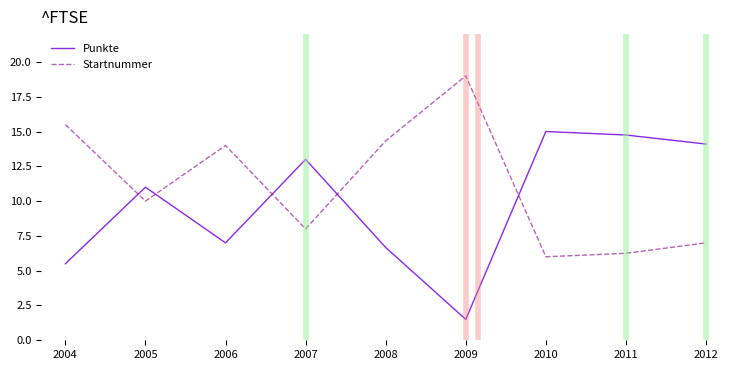

At which category does Punkte reach its first local valley?

2006